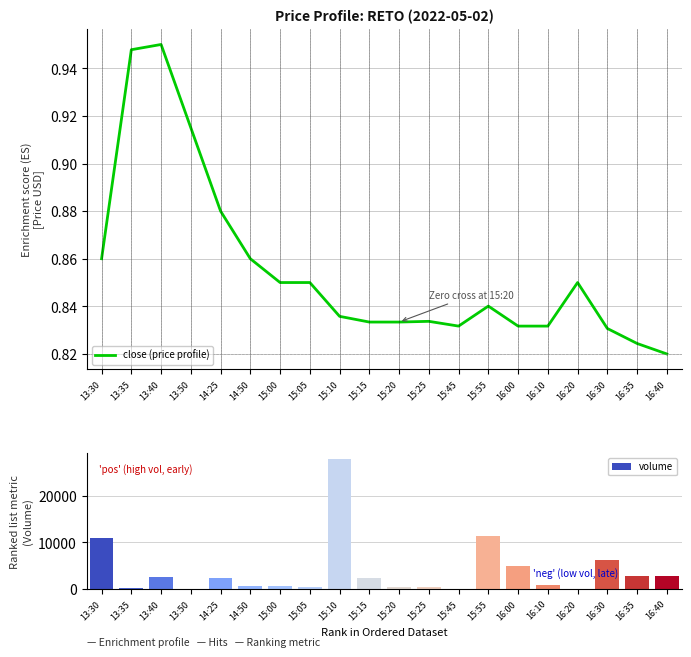

List the series in order of their overall mean, lowest first.

close (price profile), volume